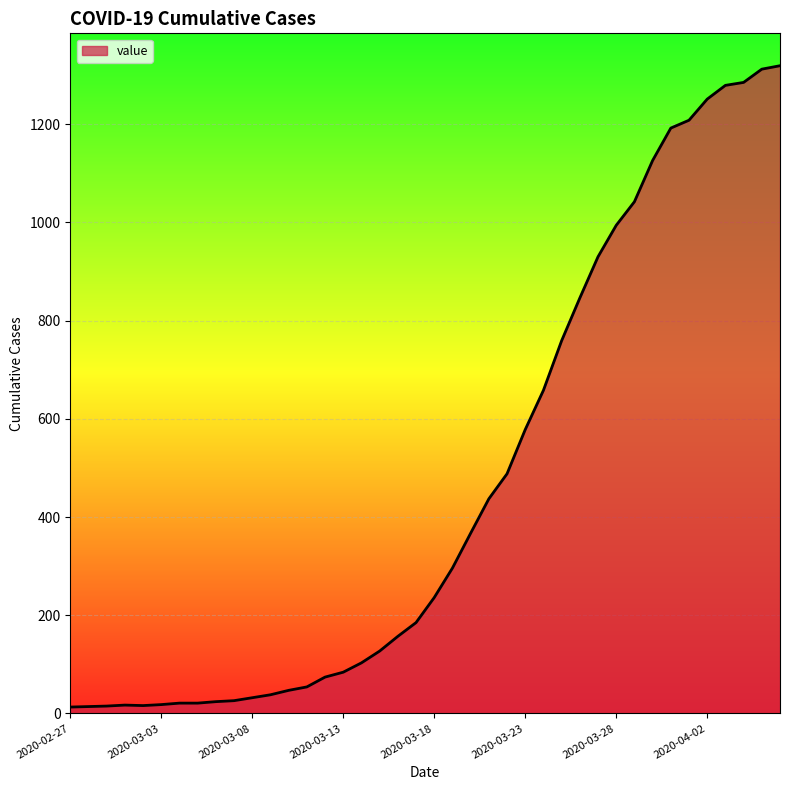

What is the difference between the maximum and minimum values?

1306